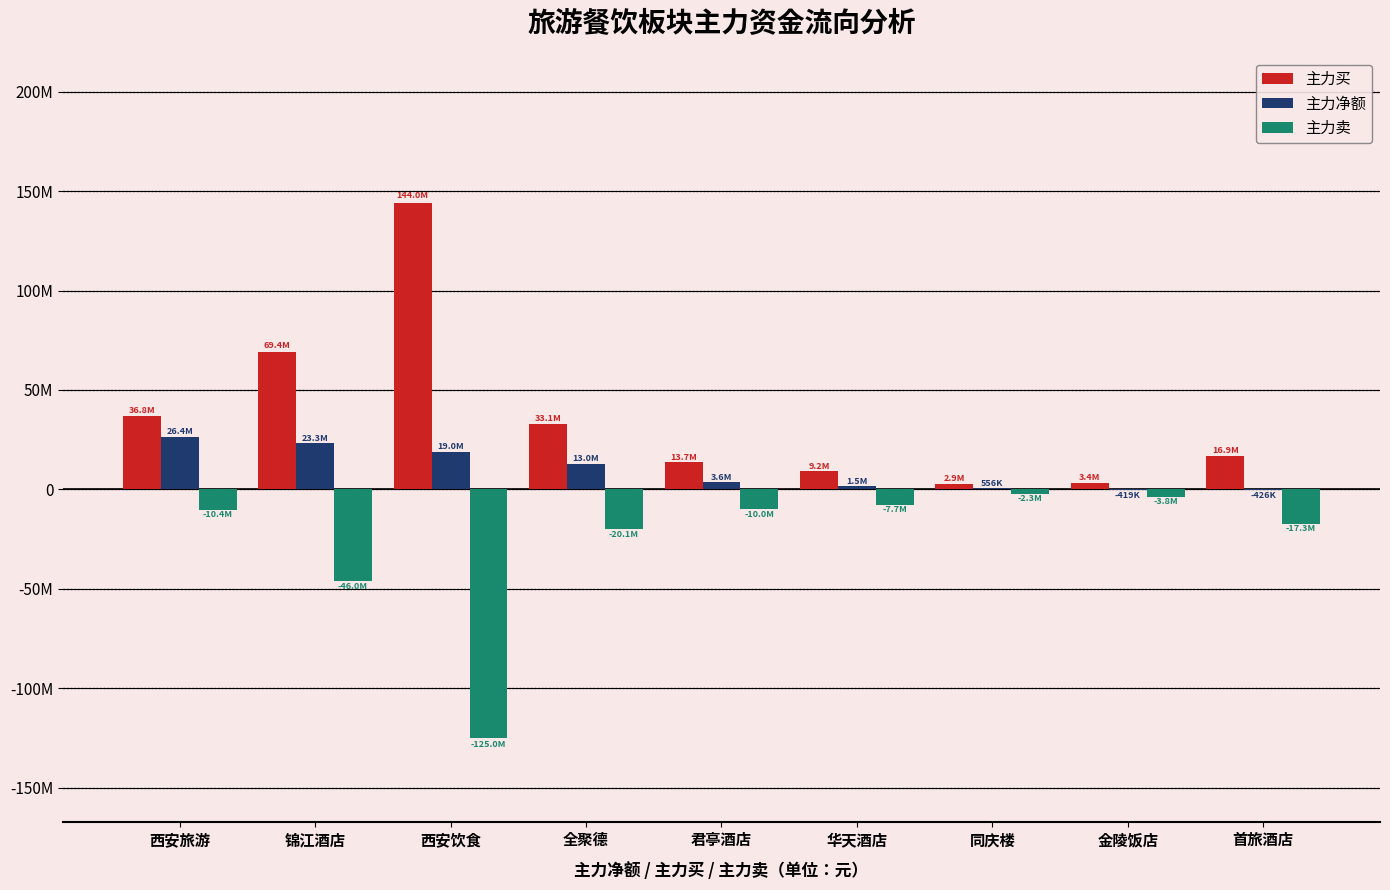

What is the approximate value of 主力净额 at 同庆楼, to the nearest 10?

556360